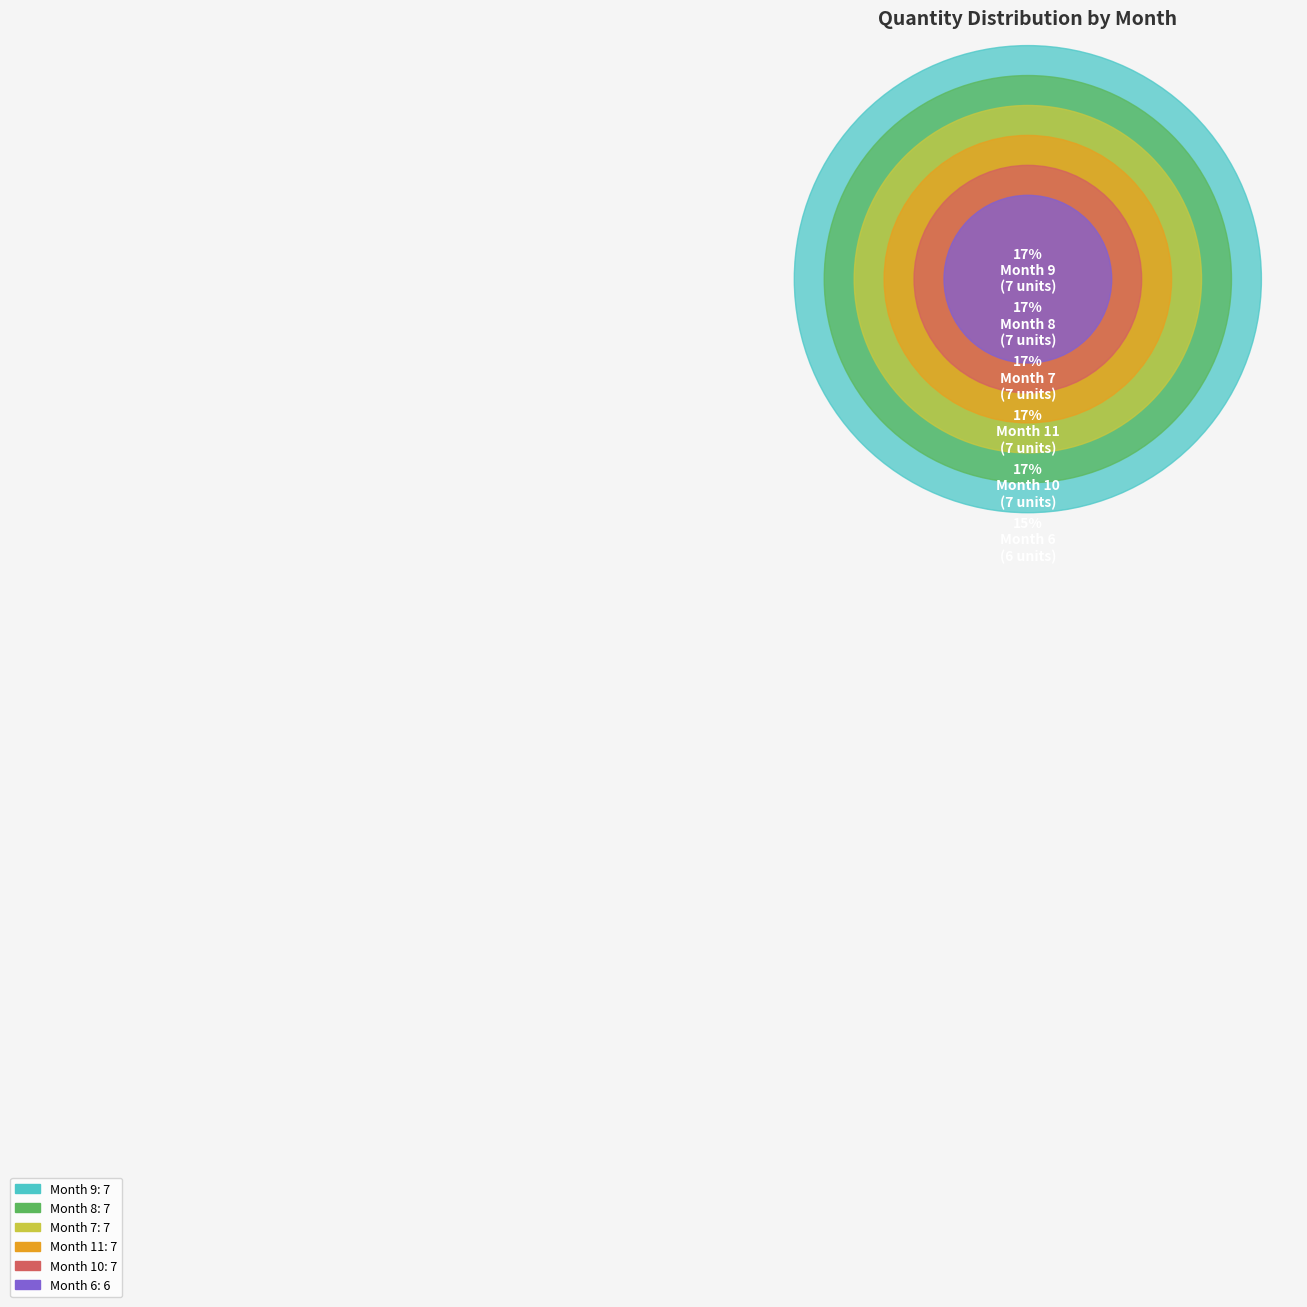

To the nearest percent, what portion does 8 represent?

17%